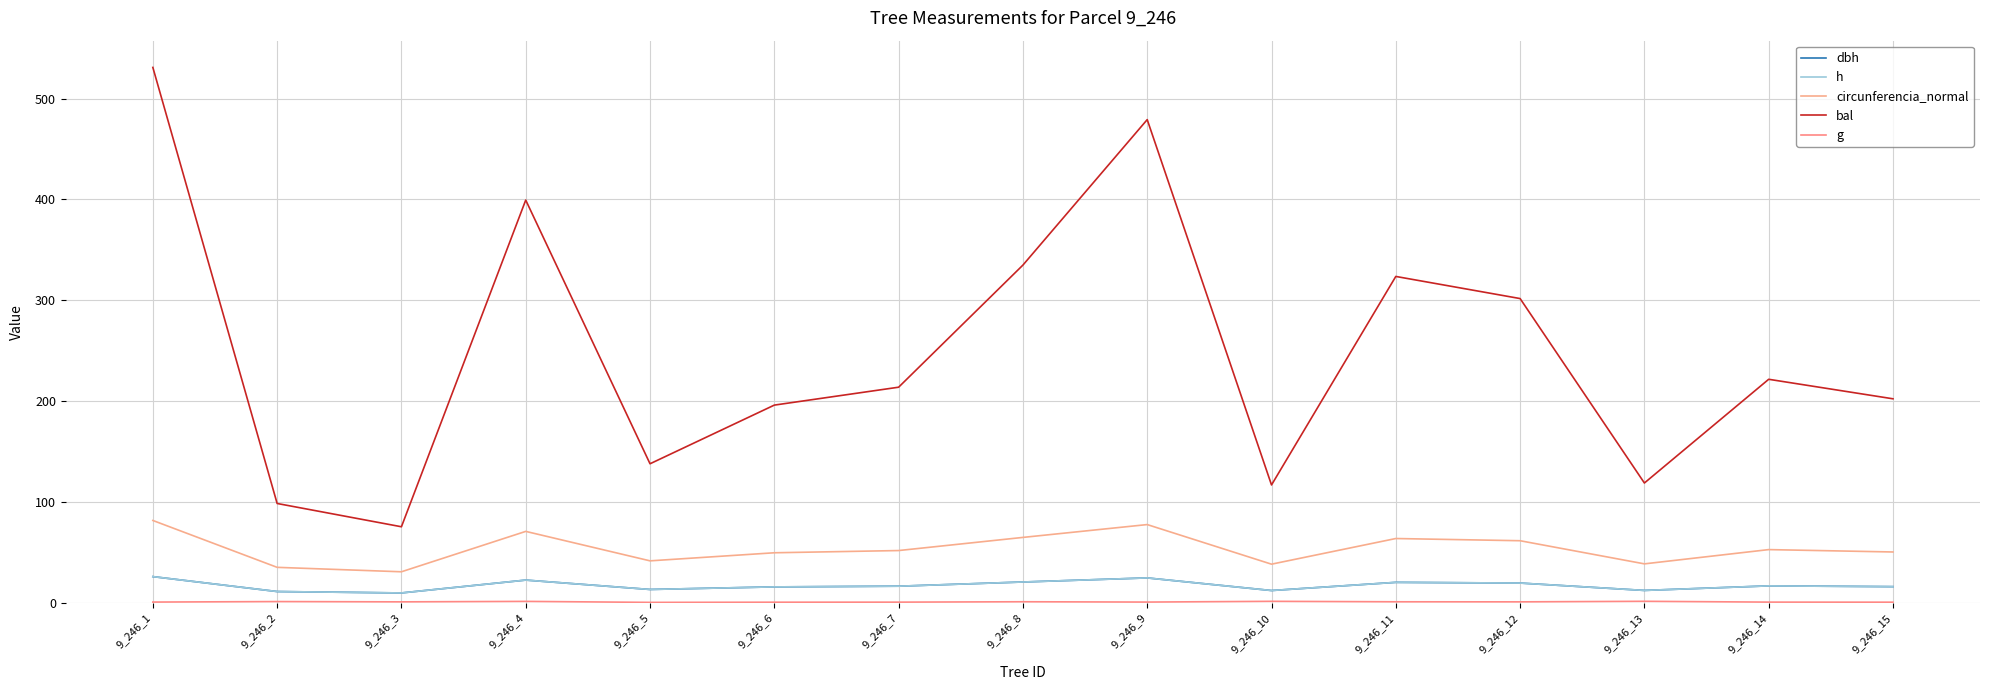

Does the chart display data point markers on the line(s)?

No